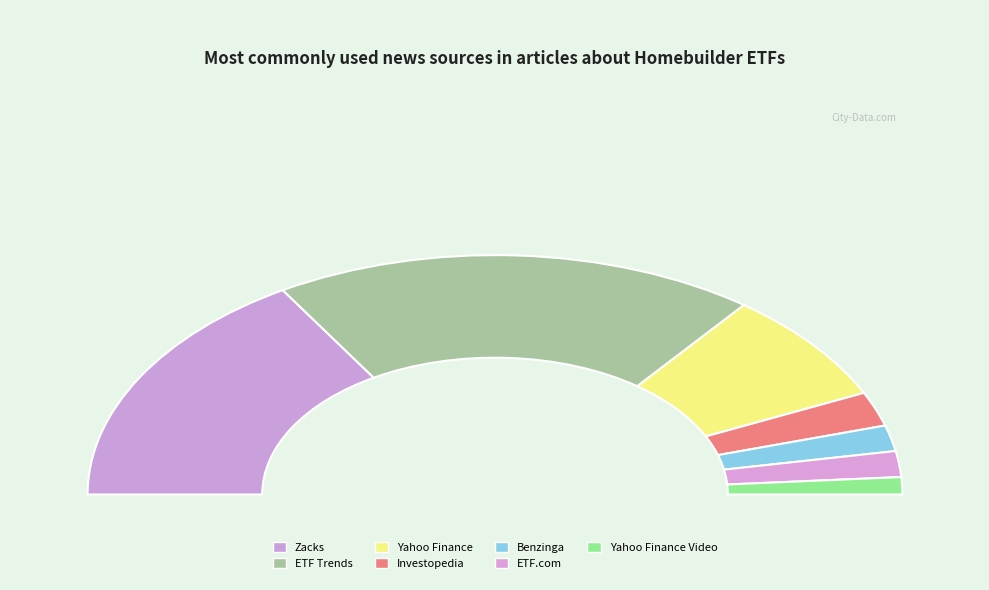

The ETF.com slice represents 3% of the pie. True or false?

True